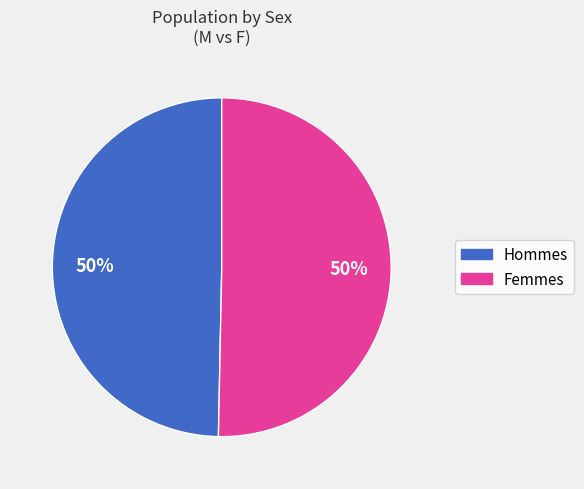

To the nearest percent, what is the average slice percentage?

50%